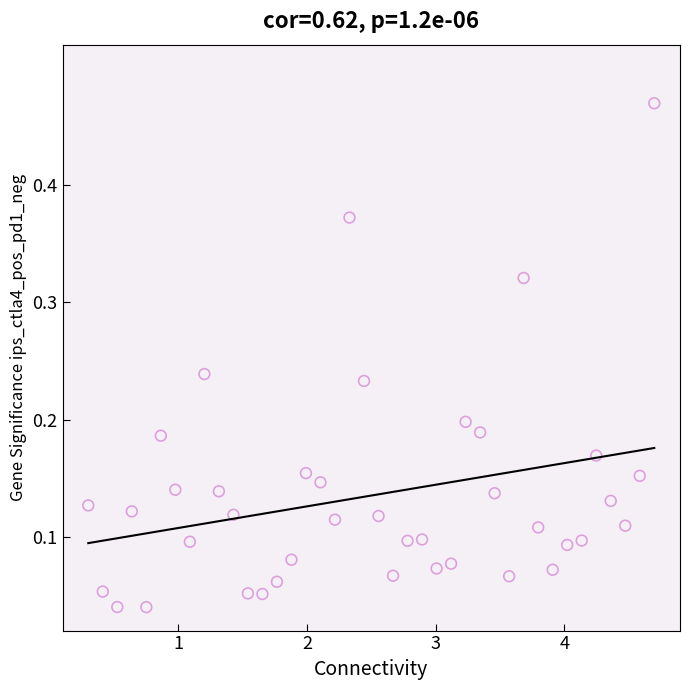

What is the range of X values (max minus min)?

4.4